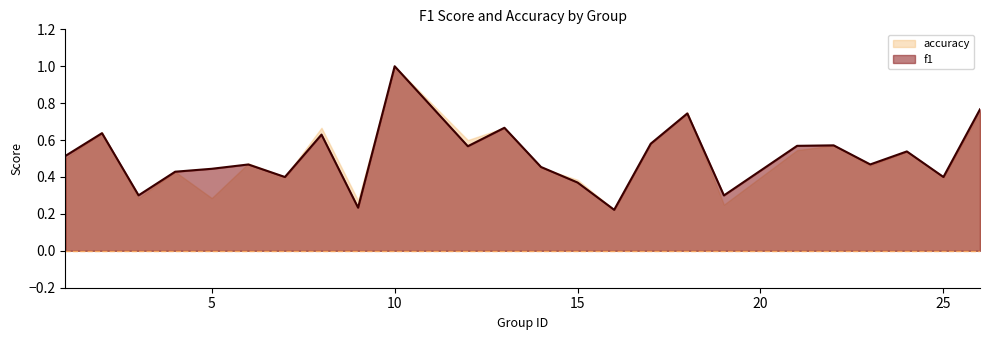

The f1 series shows 0.3 at 10. True or false?

False